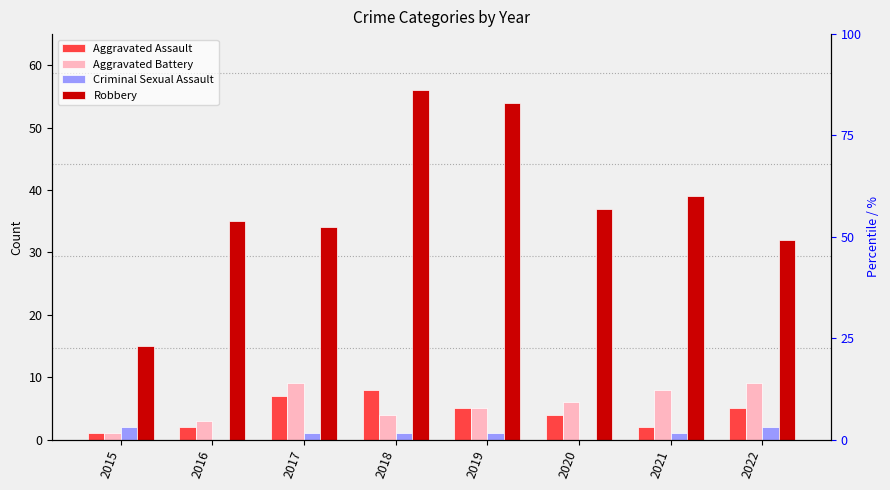

What is the average value of the Aggravated Battery series?

6